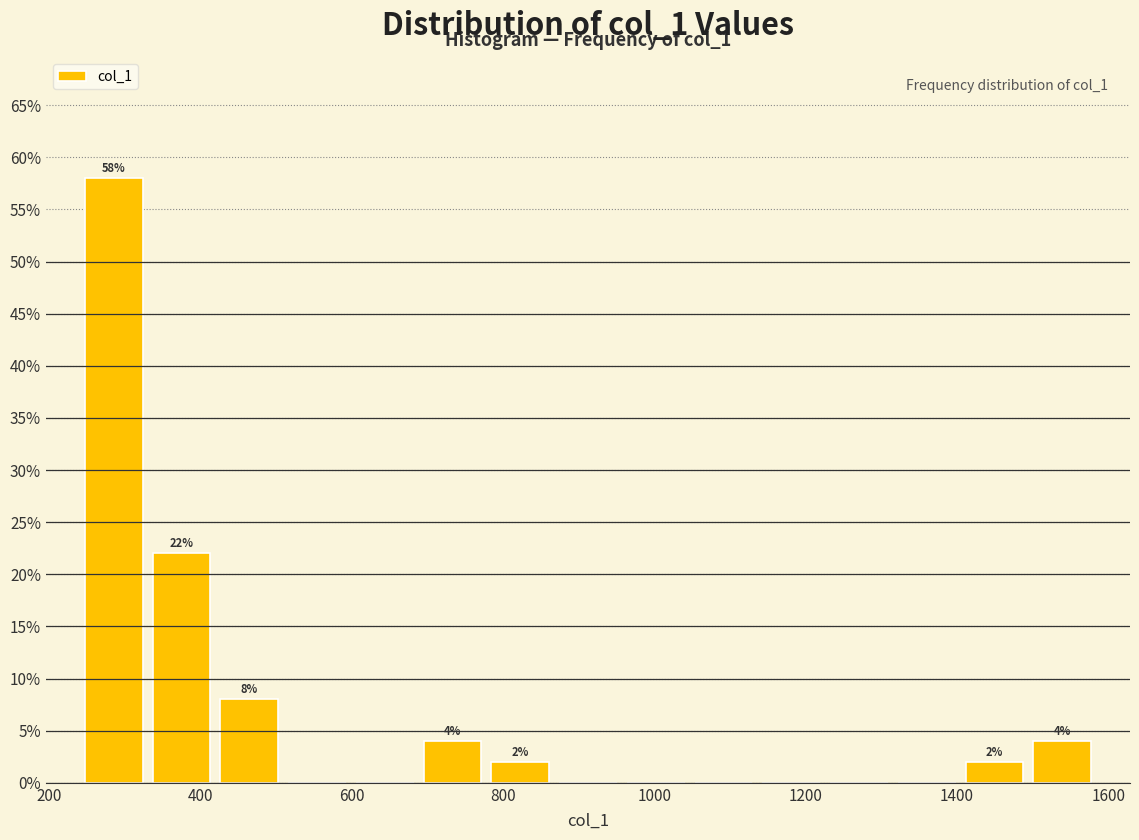

Over which range of the x-axis is the bar tallest?

240 to 320